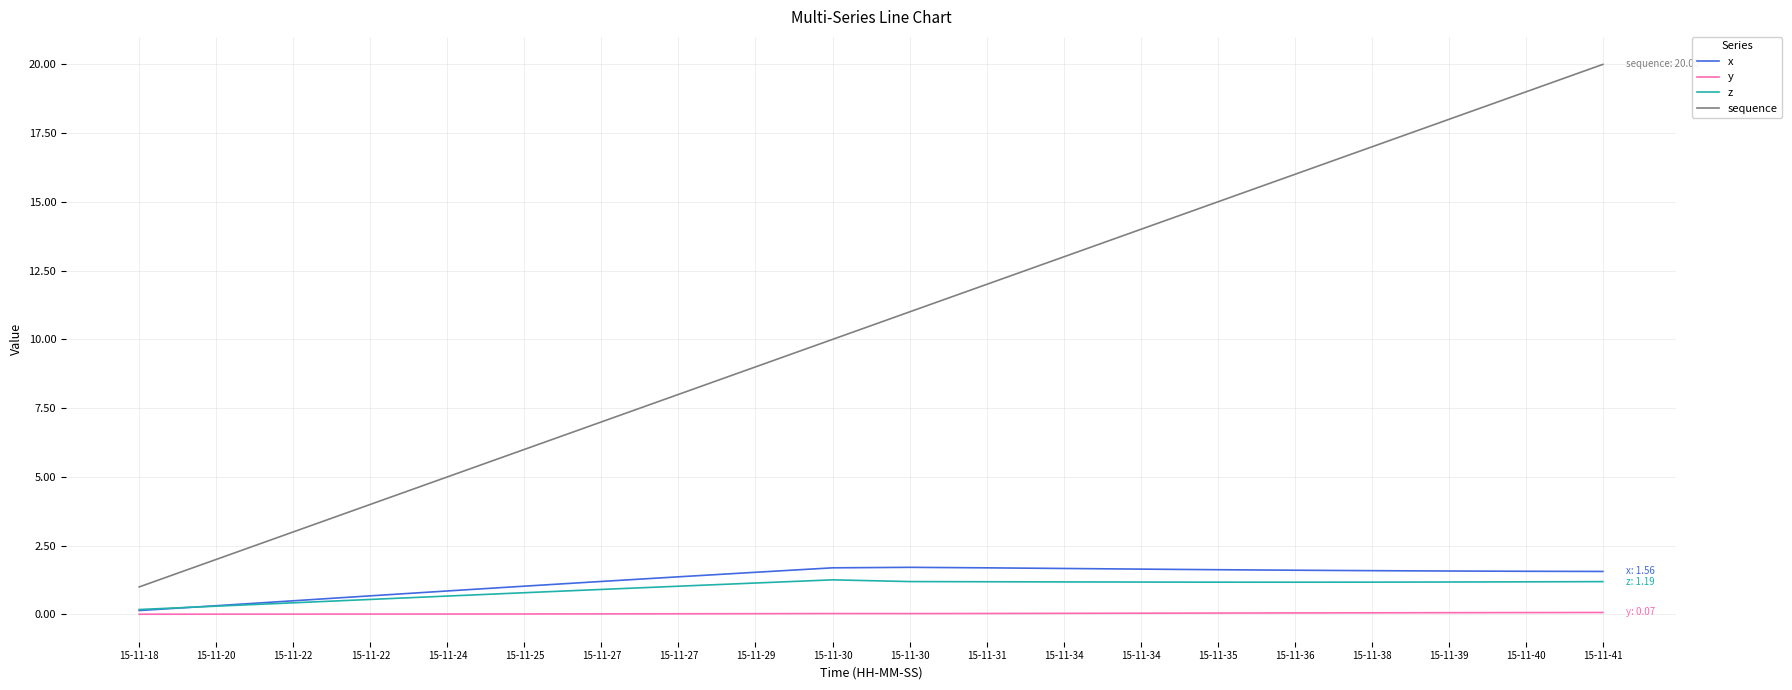

Is this an area chart (filled region under the line)?

No